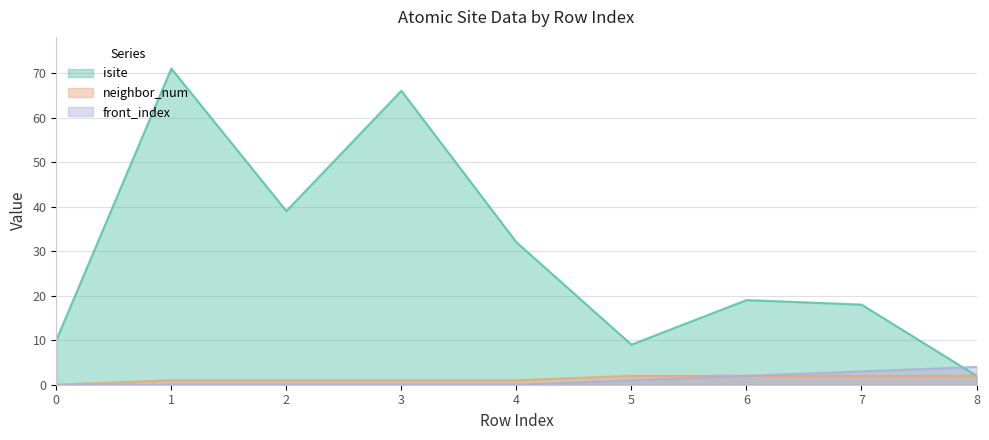

Between 4 and 7, which is larger?

4